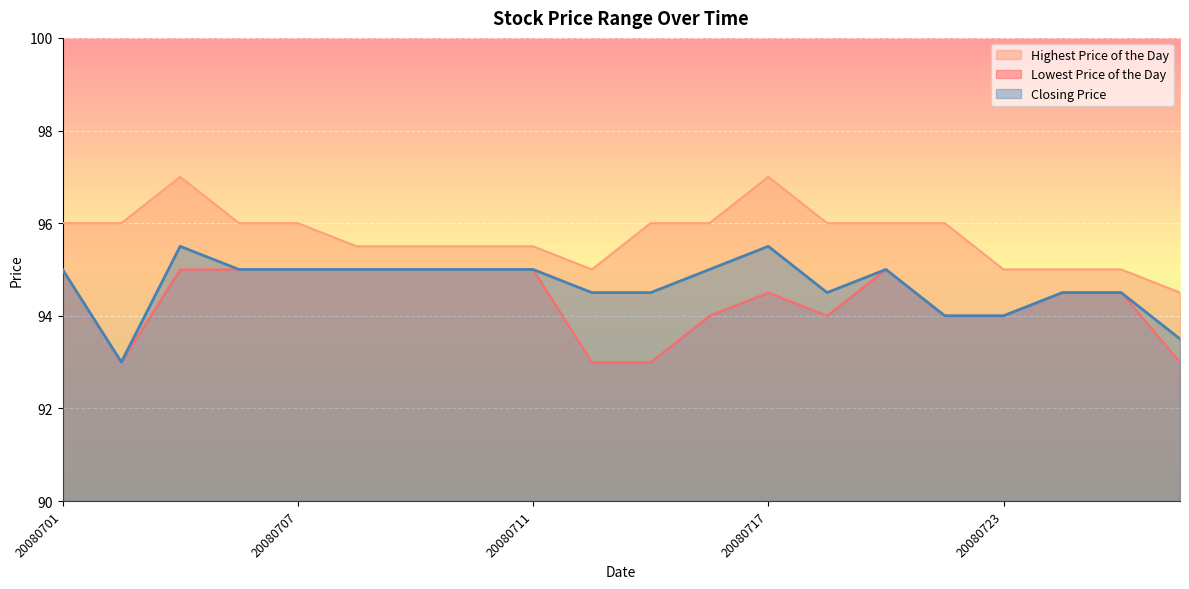

What is the highest value of the Highest Price of the Day series?

97.0